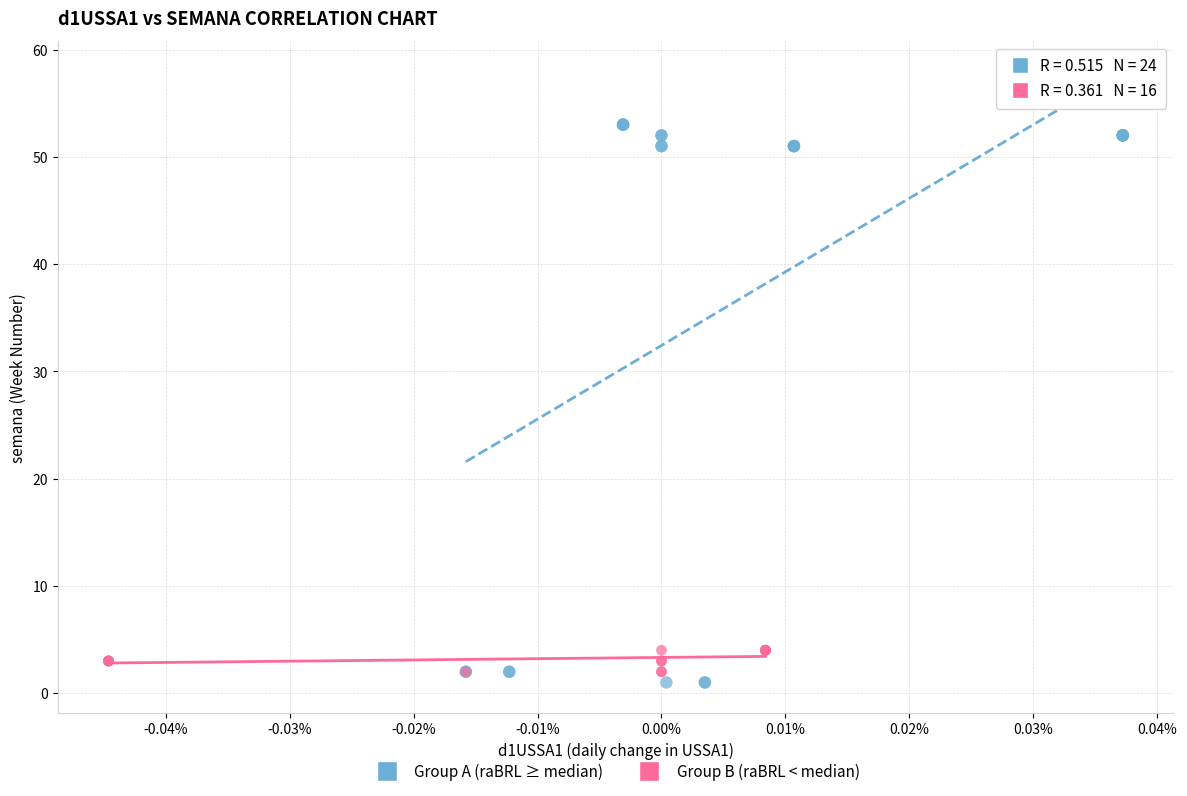

Which series contains the highest Y value?

Group A (raBRL ≥ median)